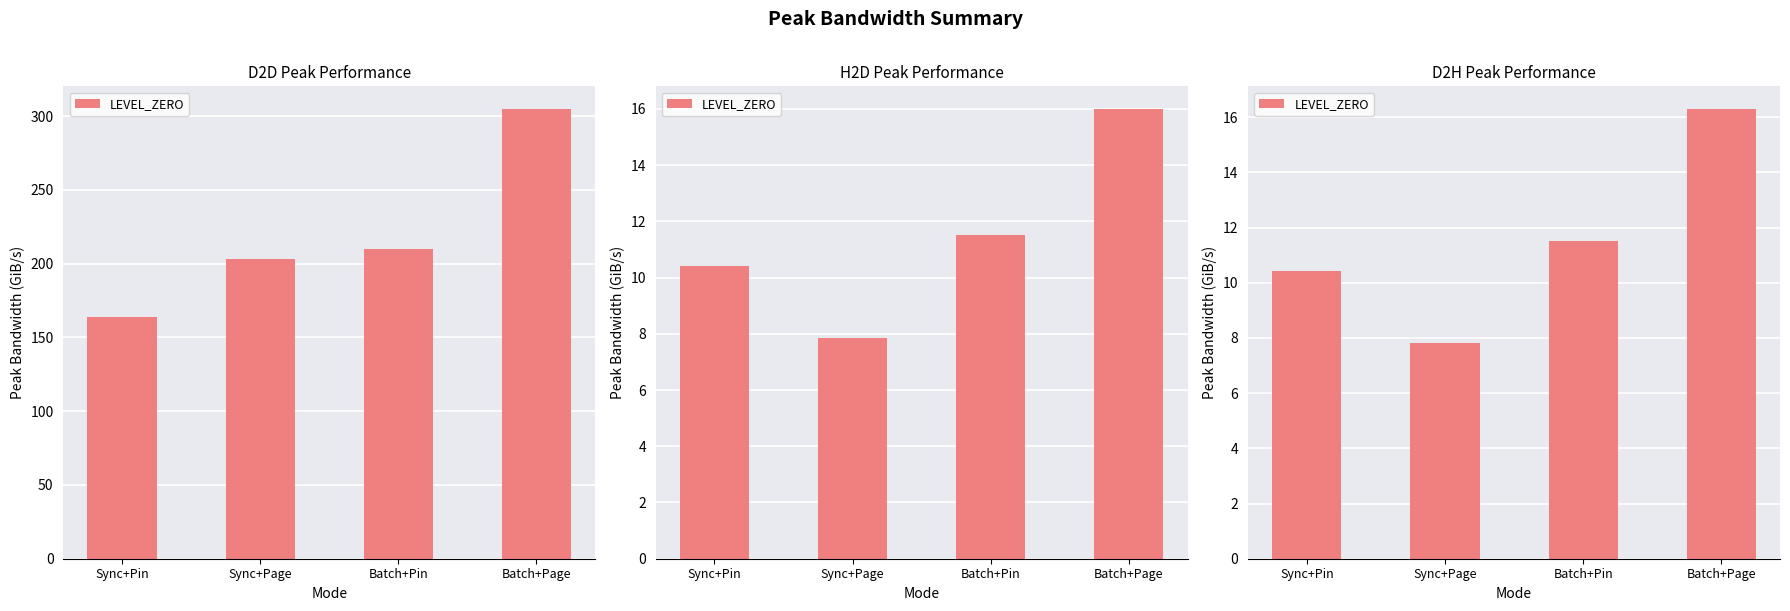

How many data points are less than 11?

2